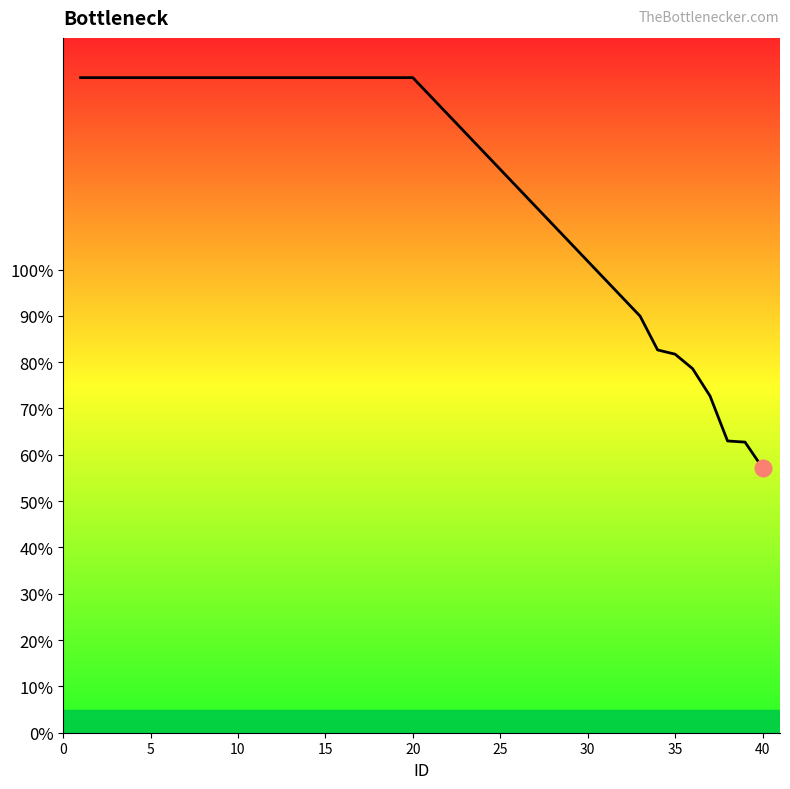

Does the chart display data point markers on the line(s)?

No